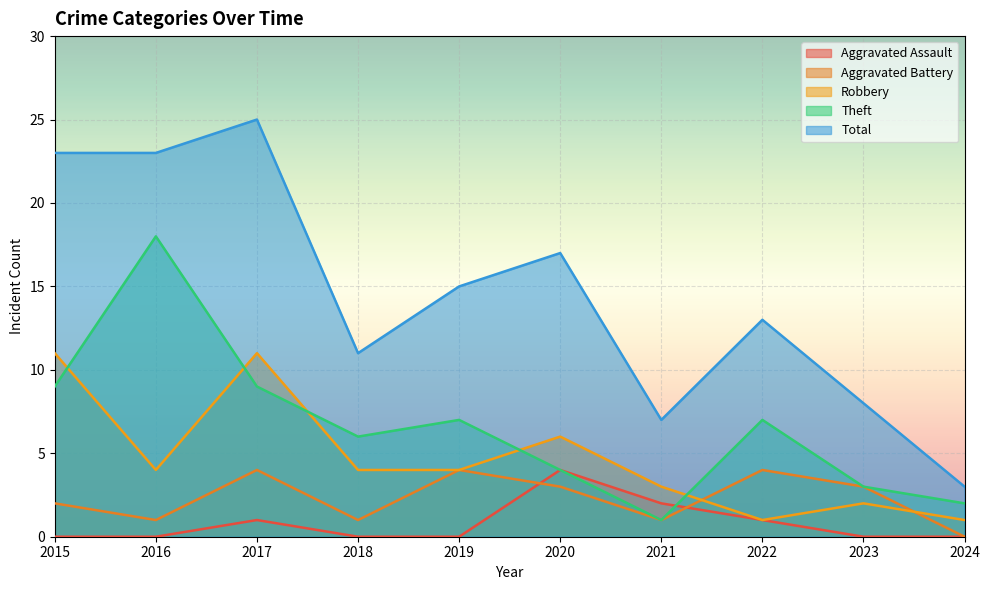

How many interior local valleys does the Robbery series have?

2